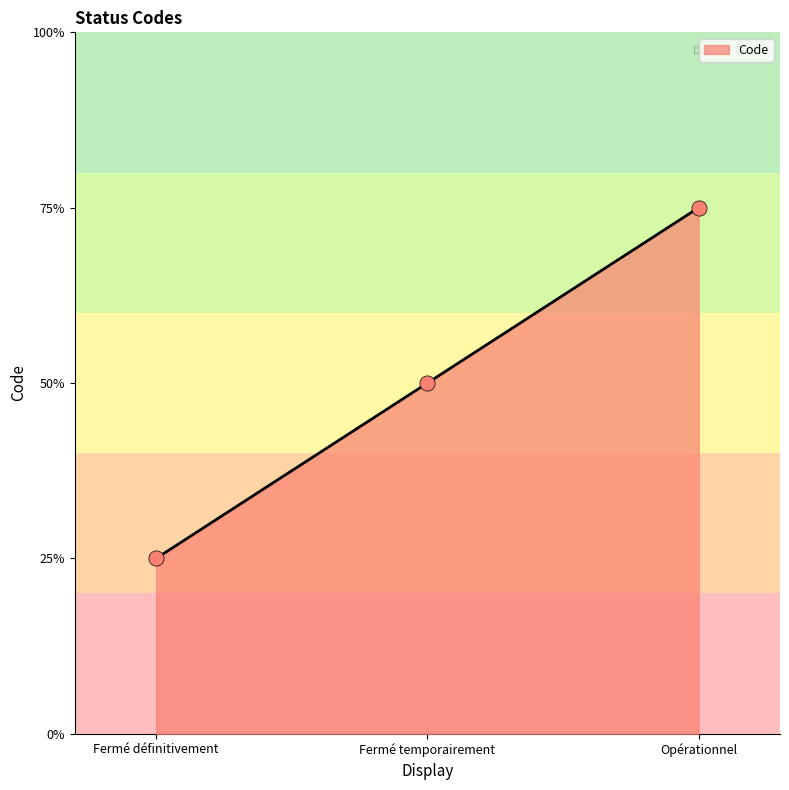

Does the chart have visible grid lines?

No